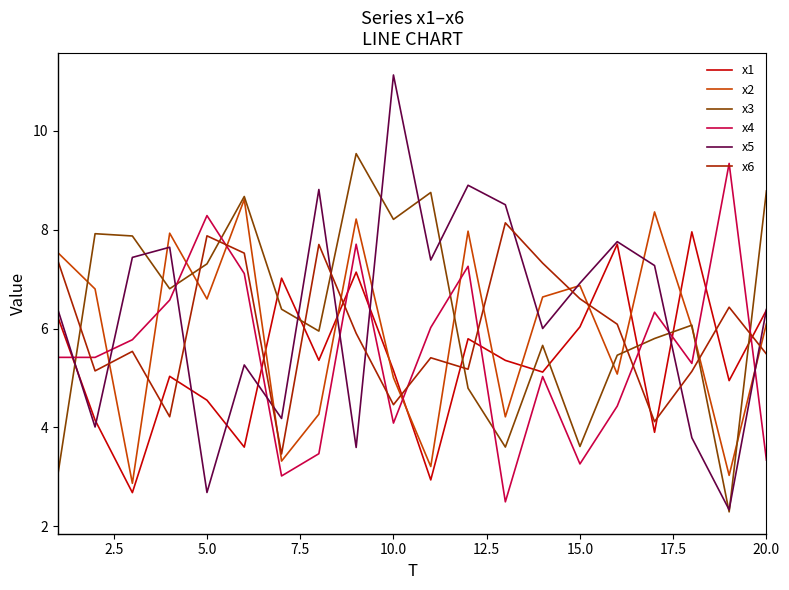

What is the lowest value of the x2 series?

2.9